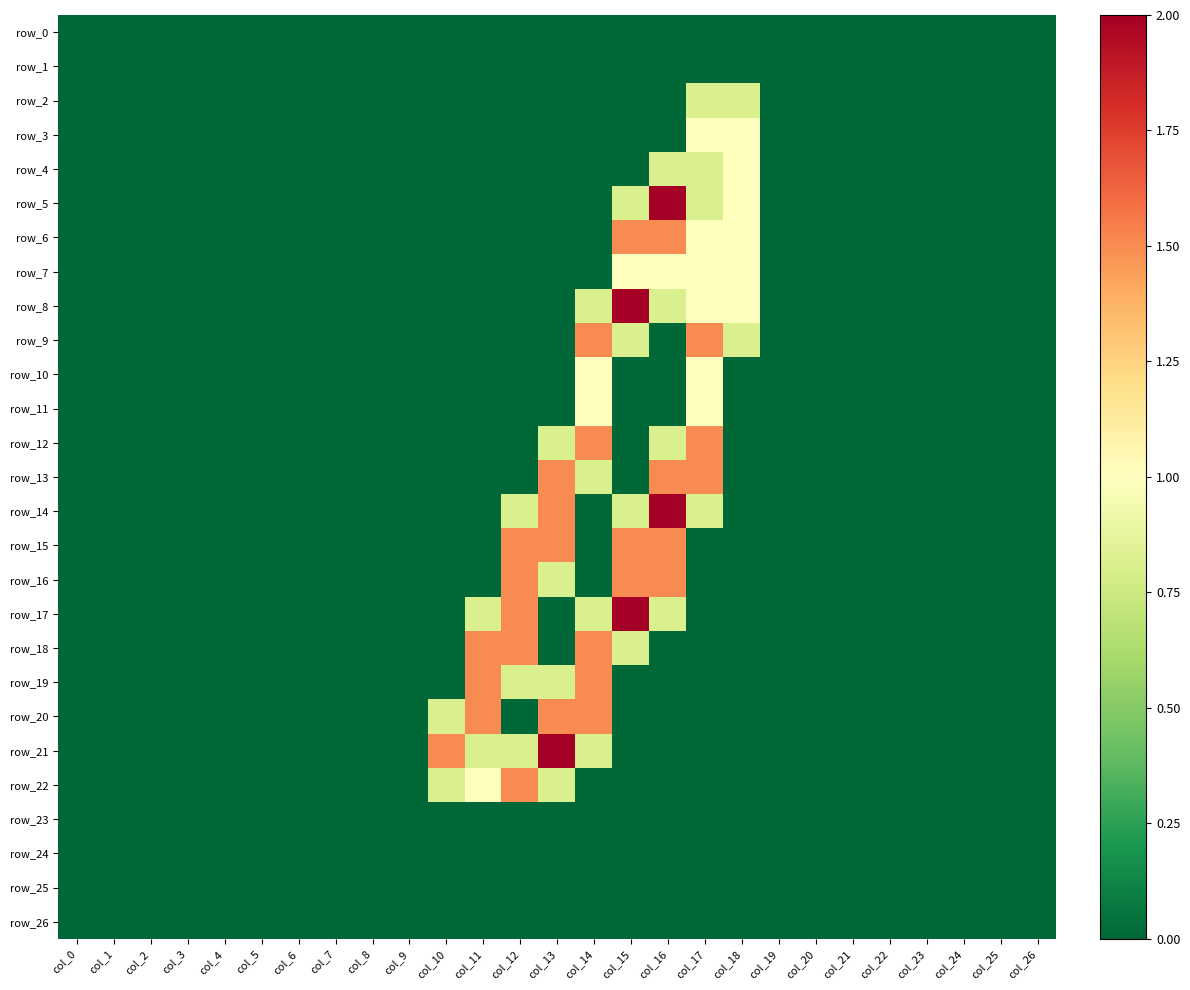

True or false: row_26 has a value of 0.0 at col_25.

True